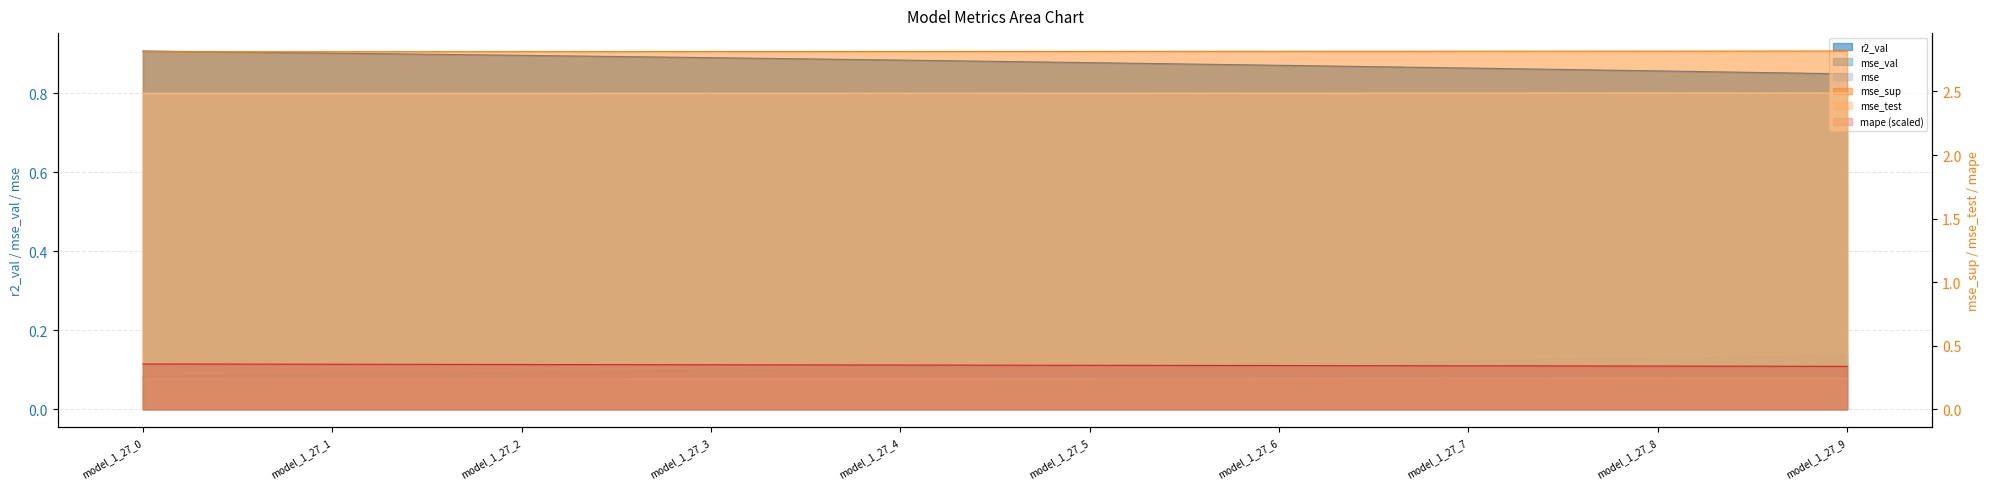

Is the value of mse_sup at model_1_27_7 greater than the value of mse_test at model_1_27_1?

Yes